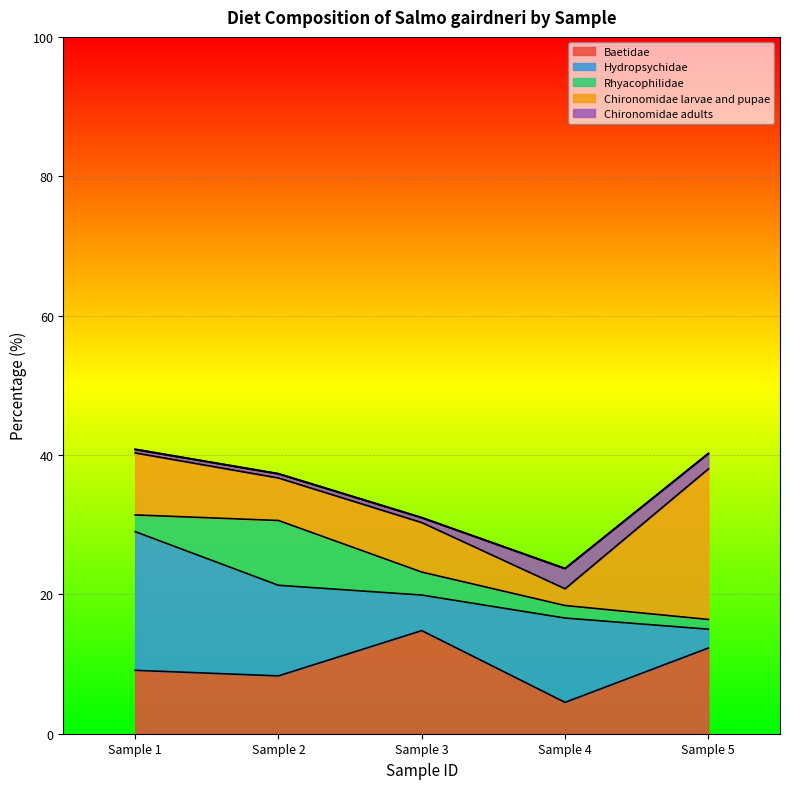

What is the value of the Chironomidae adults point at the 4th from the left?

2.9